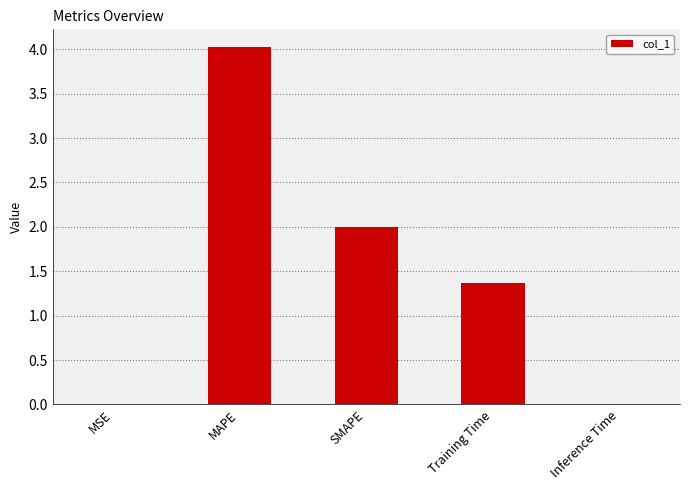

True or false: the data shows 2.0 at SMAPE.

True